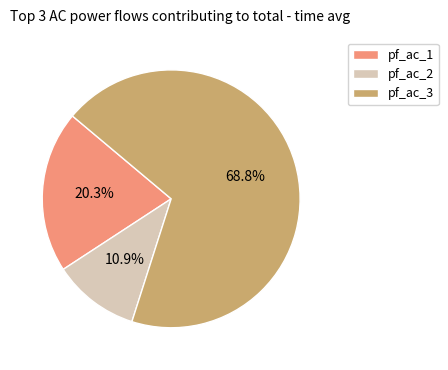

Rank the categories by value from highest to lowest.

pf_ac_3, pf_ac_1, pf_ac_2